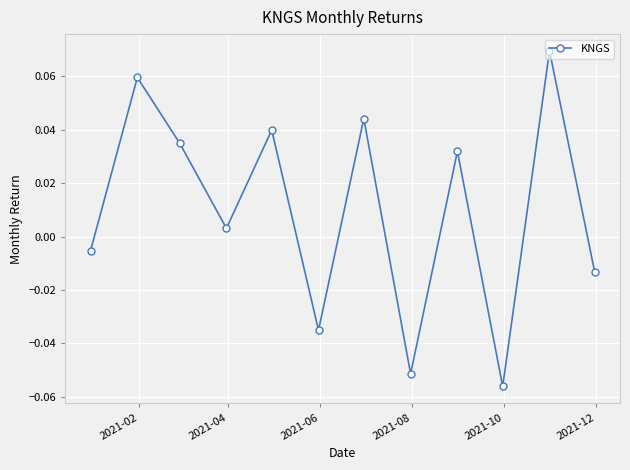

True or false: there are more than 1 points higher than both neighbors.

True